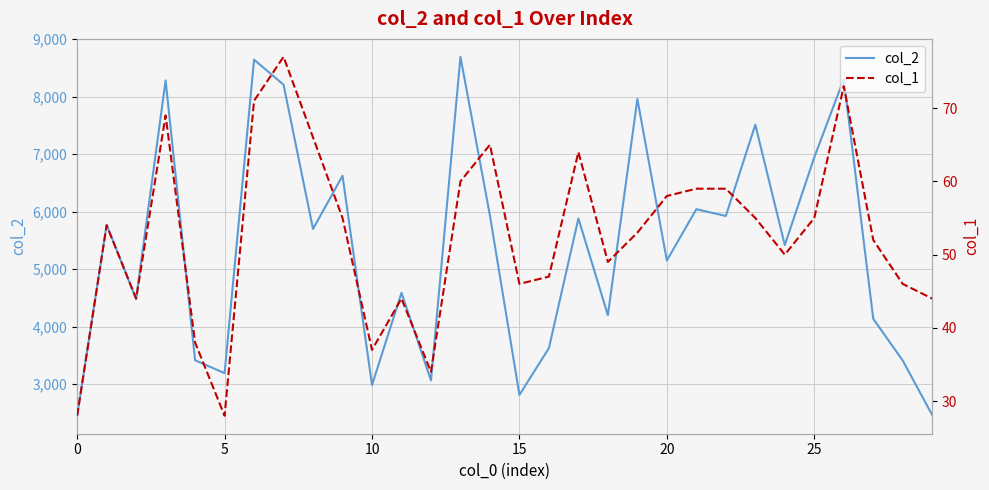

Reading left to right, list all the values displayed in this chart.

col_2: 2451	5772	4483	8284	3417	3192	8645	8209	5700	6626	2985	4590	3066	8694	5932	2814	3628	5883	4201	7961	5151	6044	5926	7514	5420	6946	8308	4138	3411	2464
col_1: 28	54	44	69	38	28	71	77	66	55	37	44	34	60	65	46	47	64	49	53	58	59	59	55	50	55	73	52	46	44